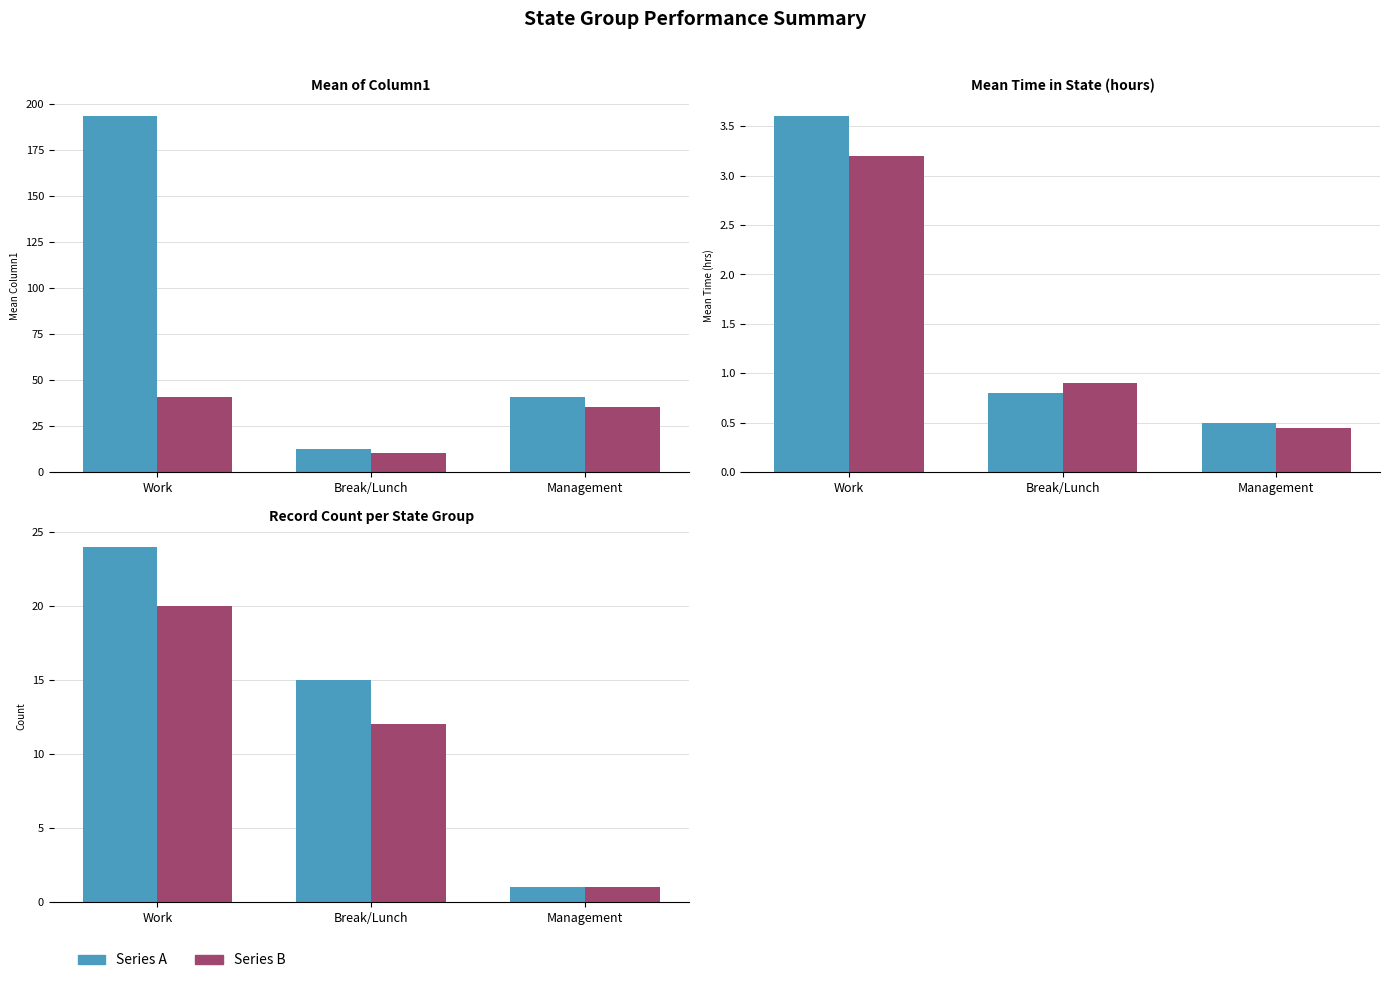

What is the difference between the maximum and second lowest values in the Series A series?

9.0